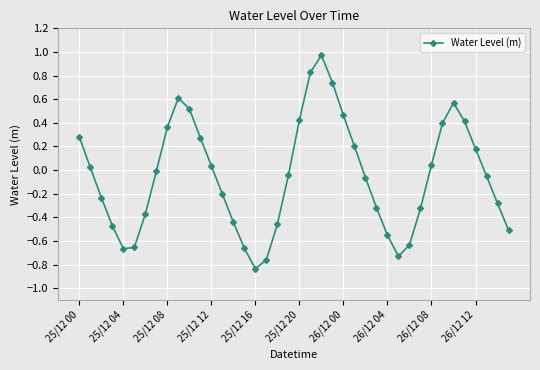

What is the difference between the maximum and minimum values?

1.8